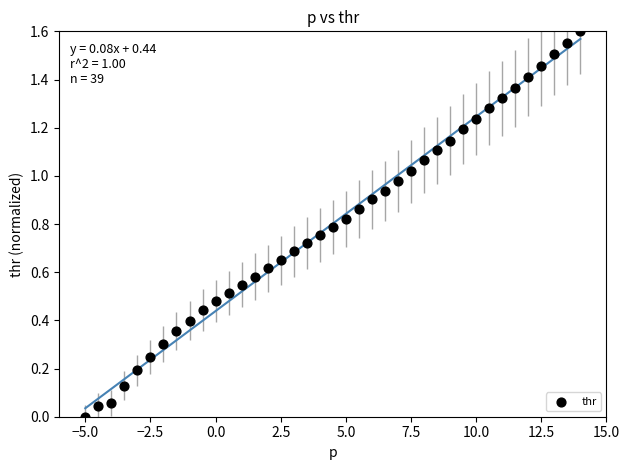

What is the range of X values (max minus min)?

19.0